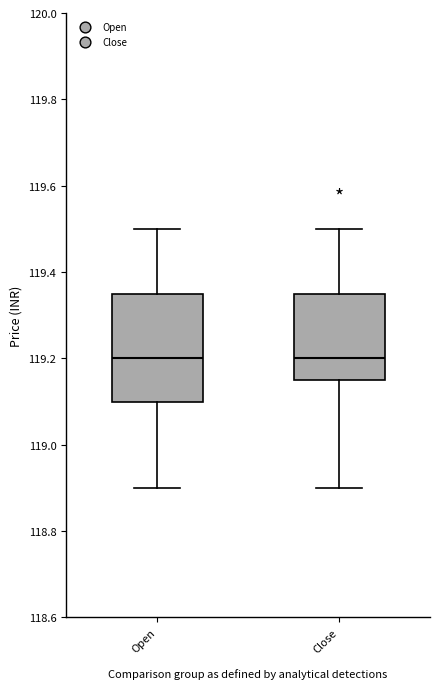

Reading left to right, read every box against the y-axis: the position of its median line, the range the box covers, and the ends of its whiskers. The values are not printed on the chart, so give them approximately, as read against the axis.

Open: median 119.20, box 119.10 to 119.34, whiskers 118.90 to 119.50
Close: median 119.20, box 119.16 to 119.34, whiskers 118.90 to 119.50